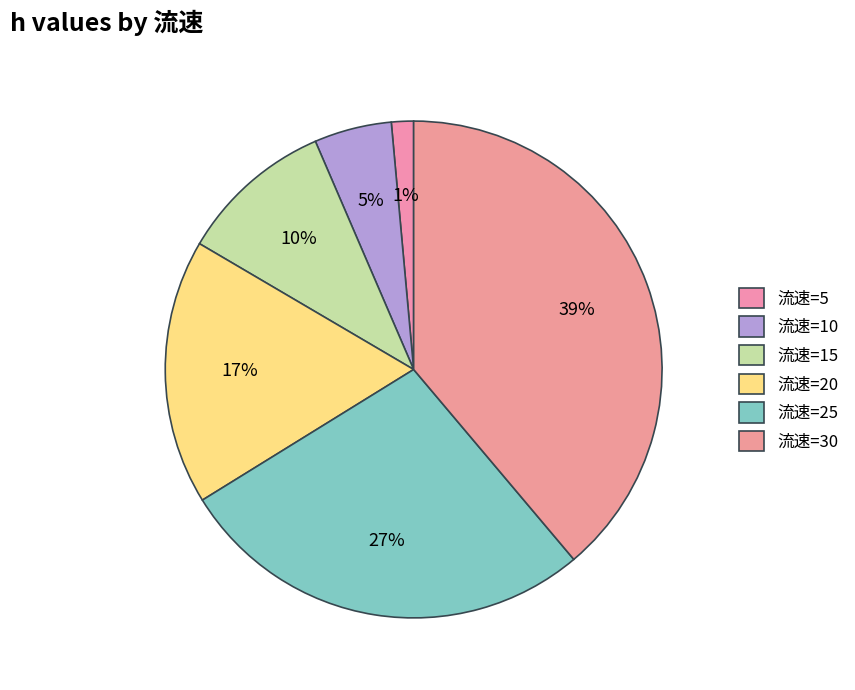

Is there any slice that represents more than half of the pie?

No